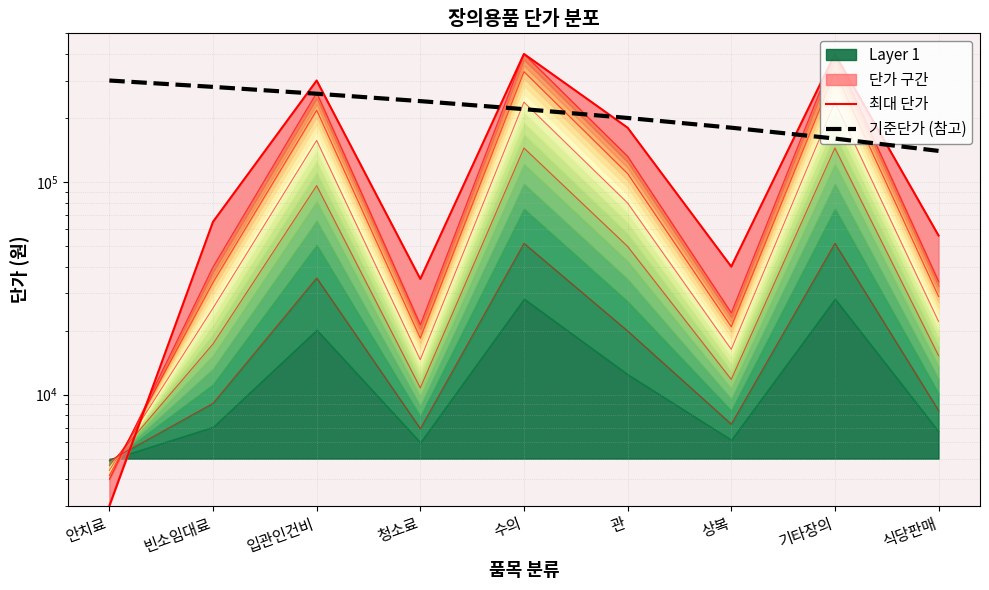

Rank the series by their maximum value, from lowest to highest.

기준단가 (참고), 최대 단가